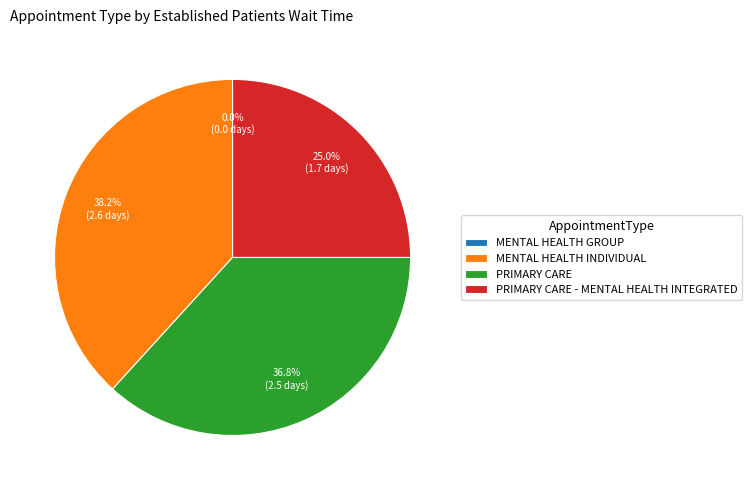

Does any single category account for the majority?

No